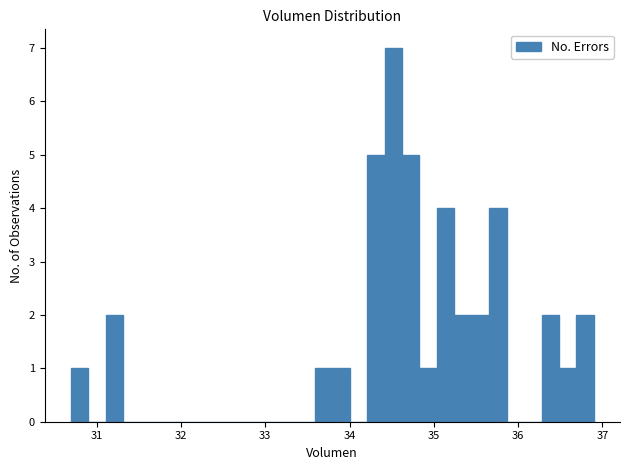

Read against the x-axis, roughly where is the centre of the tallest bar?

34.5